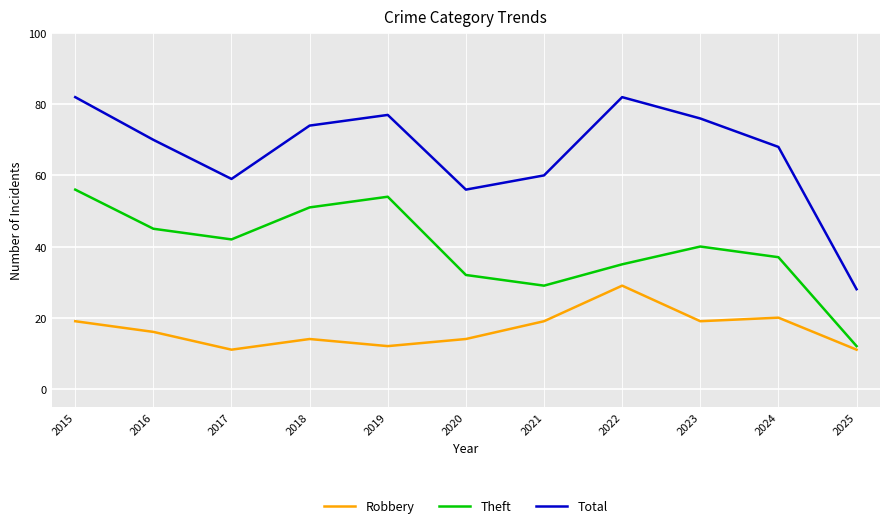

At which label is Total closest to 55?

2020